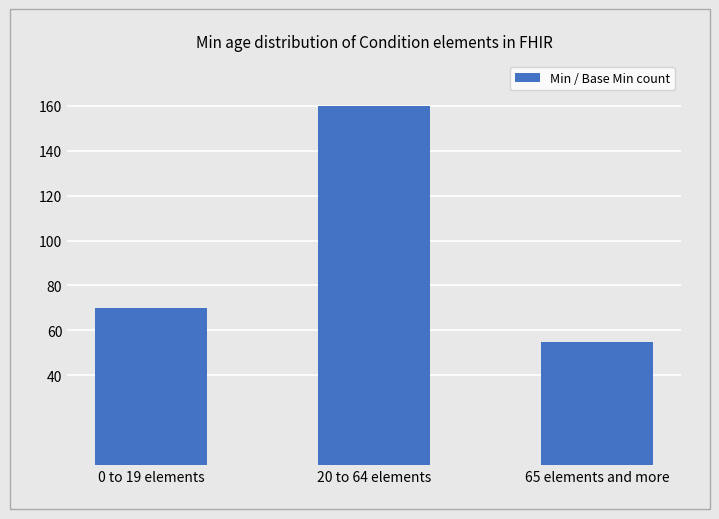

What is the difference between the values at 20 to 64 elements and 0 to 19 elements?

90